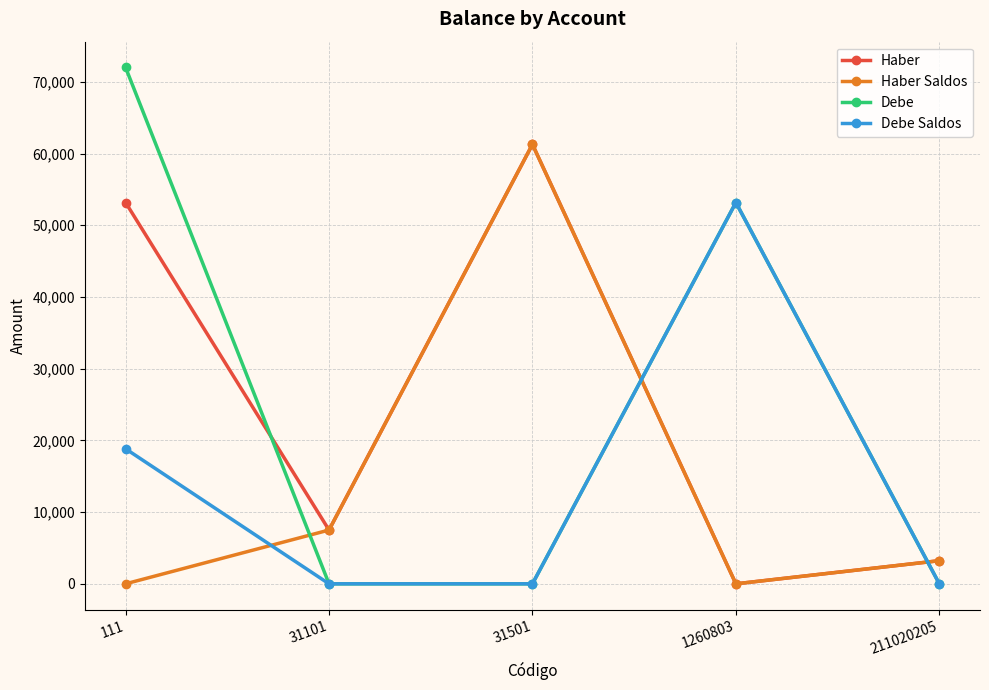

Reading left to right, what are all the values shown in this chart?

Haber: 53172	7500	61275	0	3225
Haber Saldos: 0	7500	61275	0	3225
Debe: 72000	0	0	53172	0
Debe Saldos: 18828	0	0	53172	0